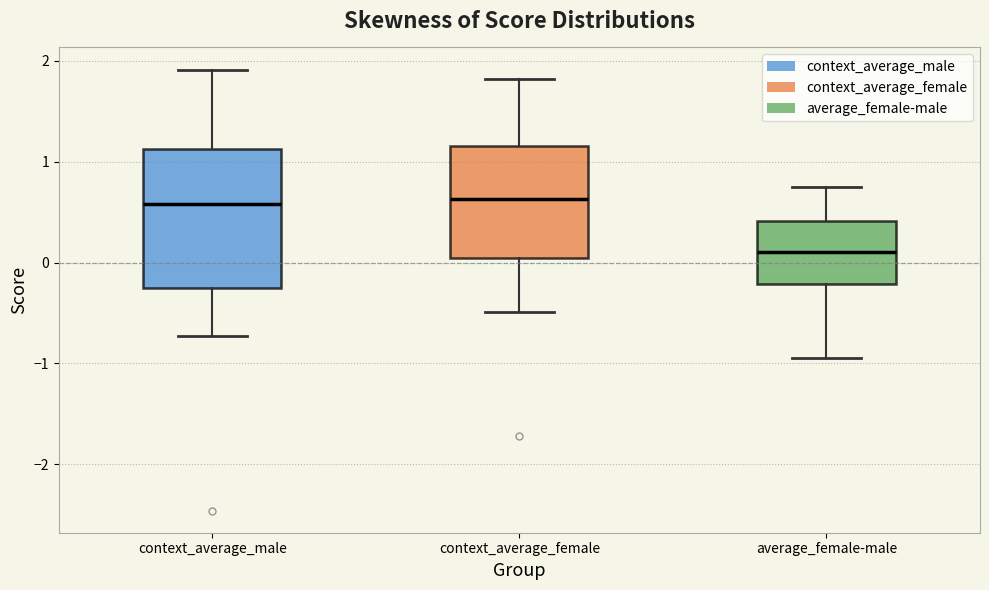

Reading left to right, read every box against the y-axis: the position of its median line, the range the box covers, and the ends of its whiskers. The values are not printed on the chart, so give them approximately, as read against the axis.

context_average_male: median 0.6, box -0.3 to 1.1, whiskers -0.7 to 1.9
context_average_female: median 0.6, box 0.0 to 1.2, whiskers -0.5 to 1.8
average_female-male: median 0.1, box -0.2 to 0.4, whiskers -0.9 to 0.7